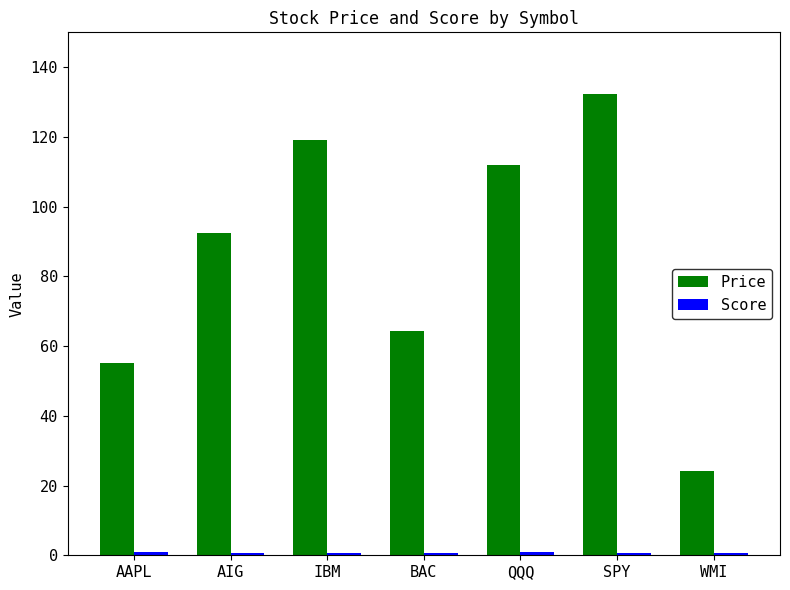

Which series has the largest range (max minus min)?

Price